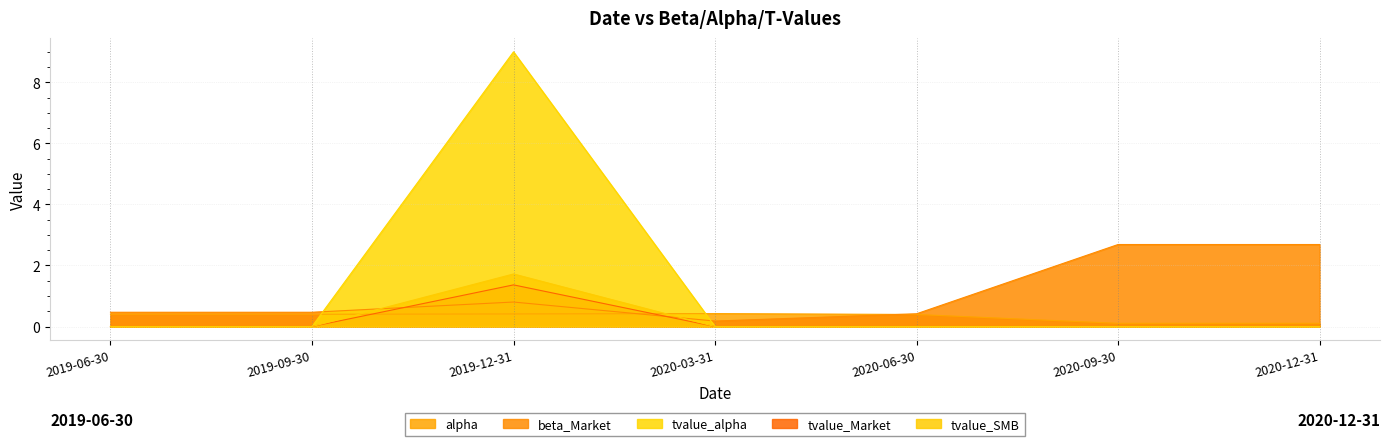

Reading right to left, transcribe all the data shown in this chart.

alpha: 2020-12-31=0.1	2020-09-30=0.1	2020-06-30=0.4	2020-03-31=0.4	2019-12-31=0.4	2019-09-30=0.4	2019-06-30=0.4
beta_Market: 2020-12-31=2.7	2020-09-30=2.7	2020-06-30=0.4	2020-03-31=0.2	2019-12-31=0.8	2019-09-30=0.5	2019-06-30=0.5
tvalue_alpha: 2020-12-31=0.0	2020-09-30=0.0	2020-06-30=0.0	2020-03-31=0.0	2019-12-31=9.0	2019-09-30=0.0	2019-06-30=0.0
tvalue_Market: 2020-12-31=0.0	2020-09-30=0.0	2020-06-30=0.0	2020-03-31=0.0	2019-12-31=1.4	2019-09-30=0.0	2019-06-30=0.0
tvalue_SMB: 2020-12-31=0.0	2020-09-30=0.0	2020-06-30=0.0	2020-03-31=0.0	2019-12-31=1.7	2019-09-30=0.0	2019-06-30=0.0